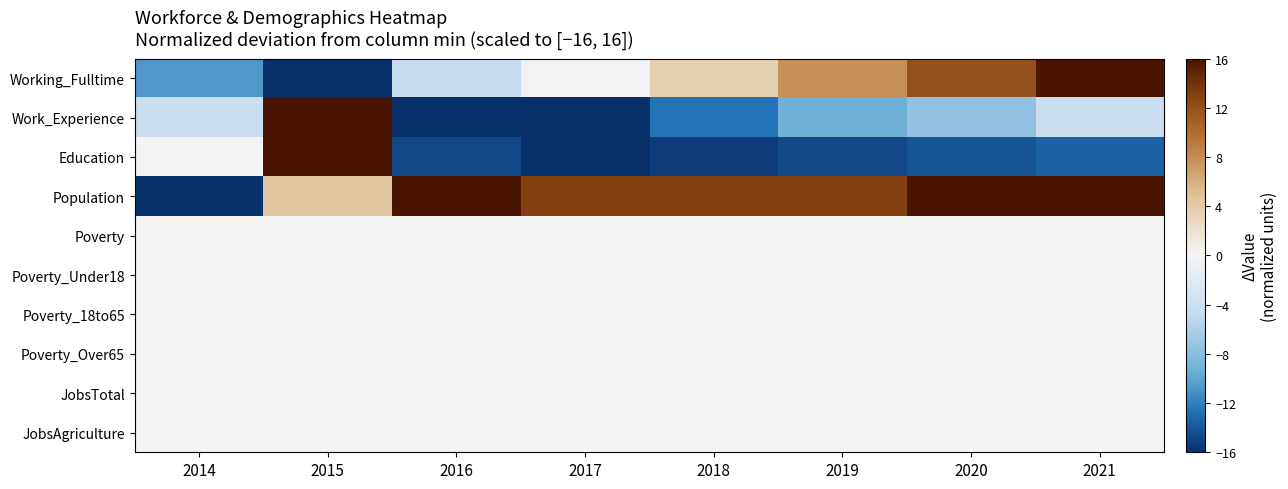

At which category does the chart reach its minimum across all series?

2015